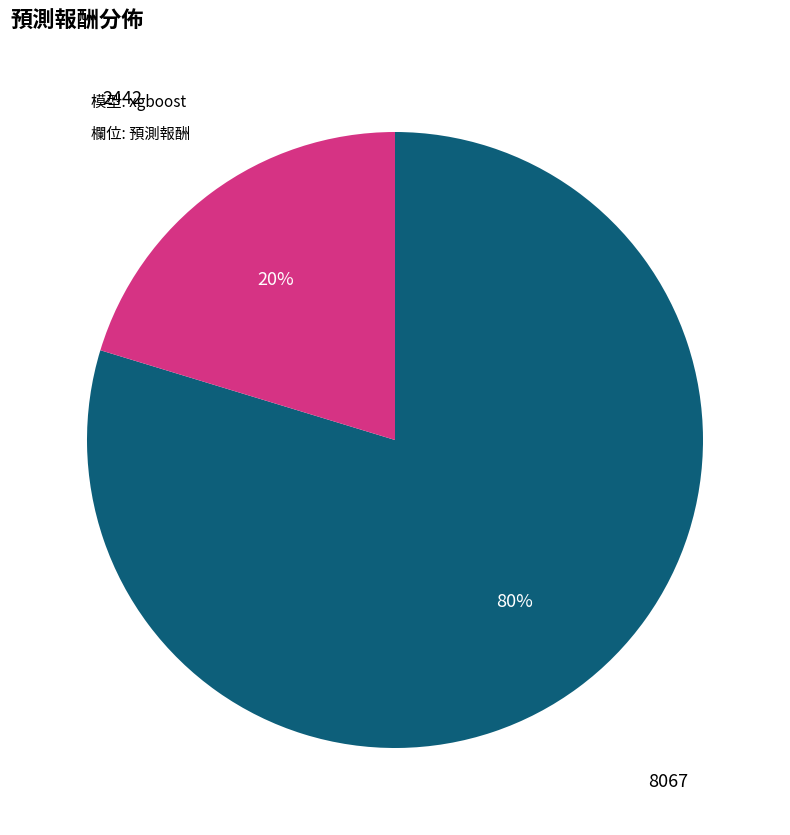

The 8067 slice represents 66% of the pie. True or false?

False